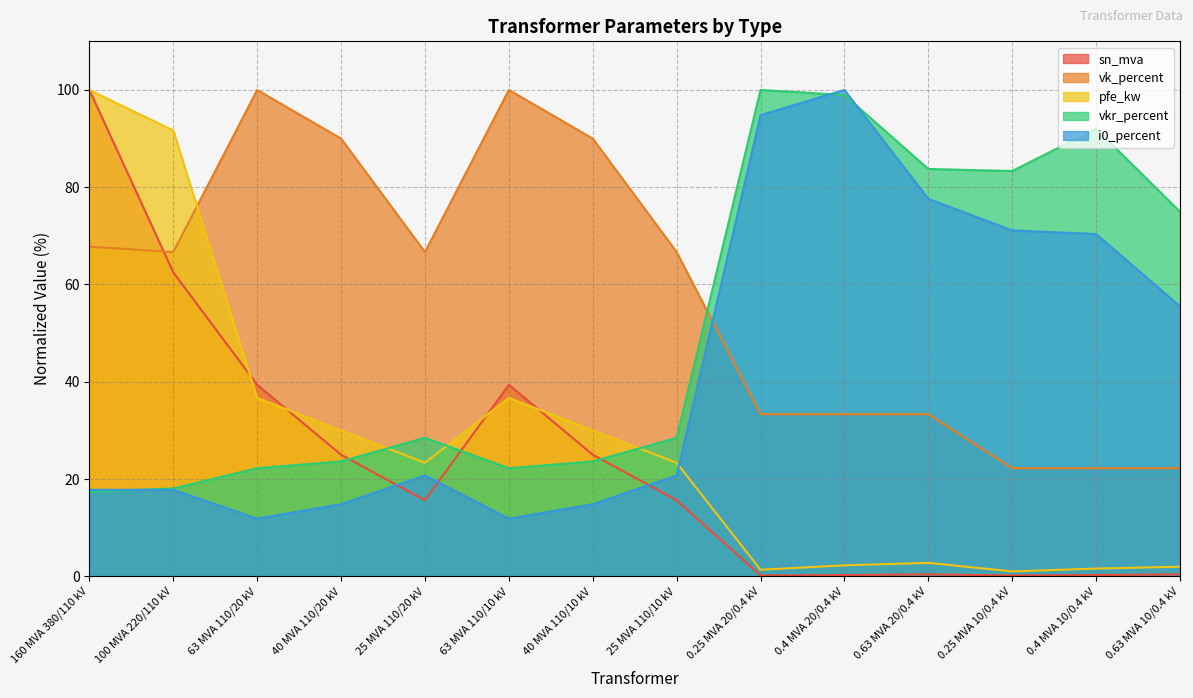

Is it true that vk_percent equals 100.0 at 63 MVA 110/10 kV?

True